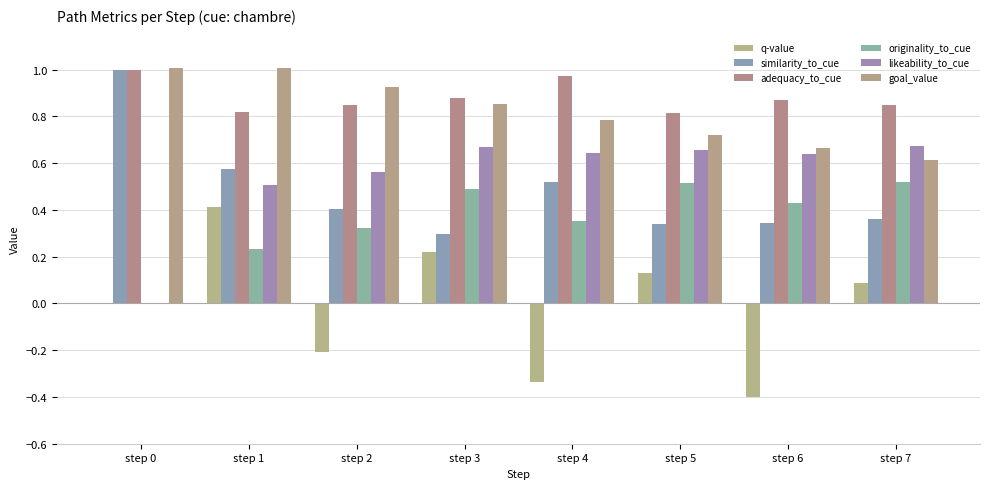

Reading left to right, what are all the values shown in this chart?

q-value: step 0=0.0	step 1=0.4	step 2=-0.2	step 3=0.2	step 4=-0.3	step 5=0.1	step 6=-0.4	step 7=0.1
similarity_to_cue: step 0=1.0	step 1=0.6	step 2=0.4	step 3=0.3	step 4=0.5	step 5=0.3	step 6=0.3	step 7=0.4
adequacy_to_cue: step 0=1.0	step 1=0.8	step 2=0.8	step 3=0.9	step 4=1.0	step 5=0.8	step 6=0.9	step 7=0.8
originality_to_cue: step 0=0.0	step 1=0.2	step 2=0.3	step 3=0.5	step 4=0.4	step 5=0.5	step 6=0.4	step 7=0.5
likeability_to_cue: step 0=0.0	step 1=0.5	step 2=0.6	step 3=0.7	step 4=0.6	step 5=0.7	step 6=0.6	step 7=0.7
goal_value: step 0=1.0	step 1=1.0	step 2=0.9	step 3=0.9	step 4=0.8	step 5=0.7	step 6=0.7	step 7=0.6